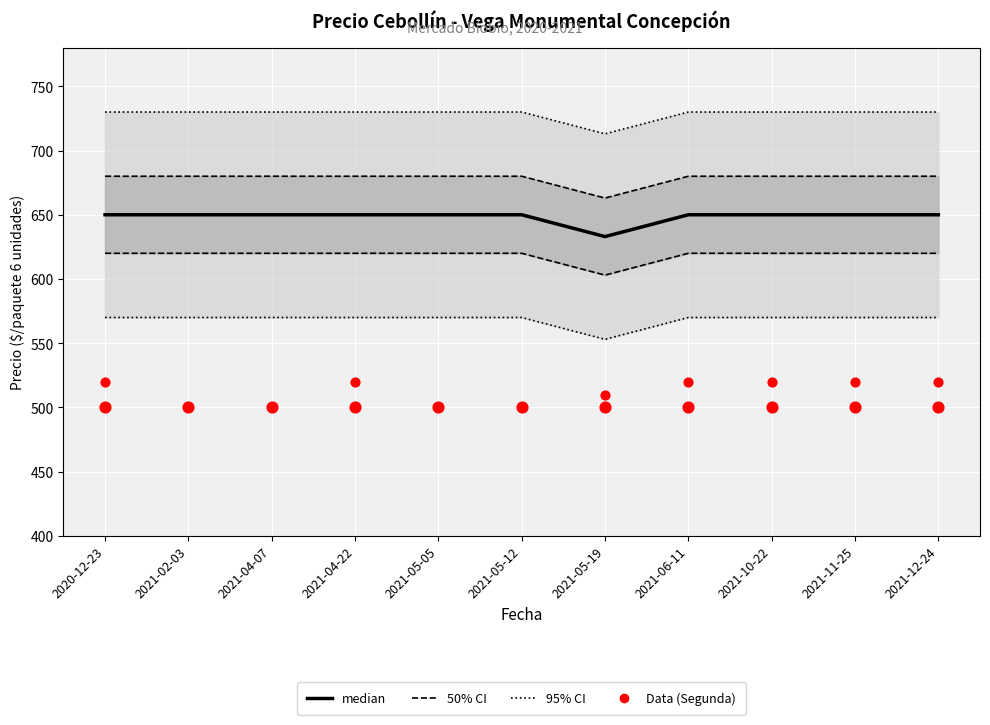

At which category is the sum across all series the highest?

2020-12-23